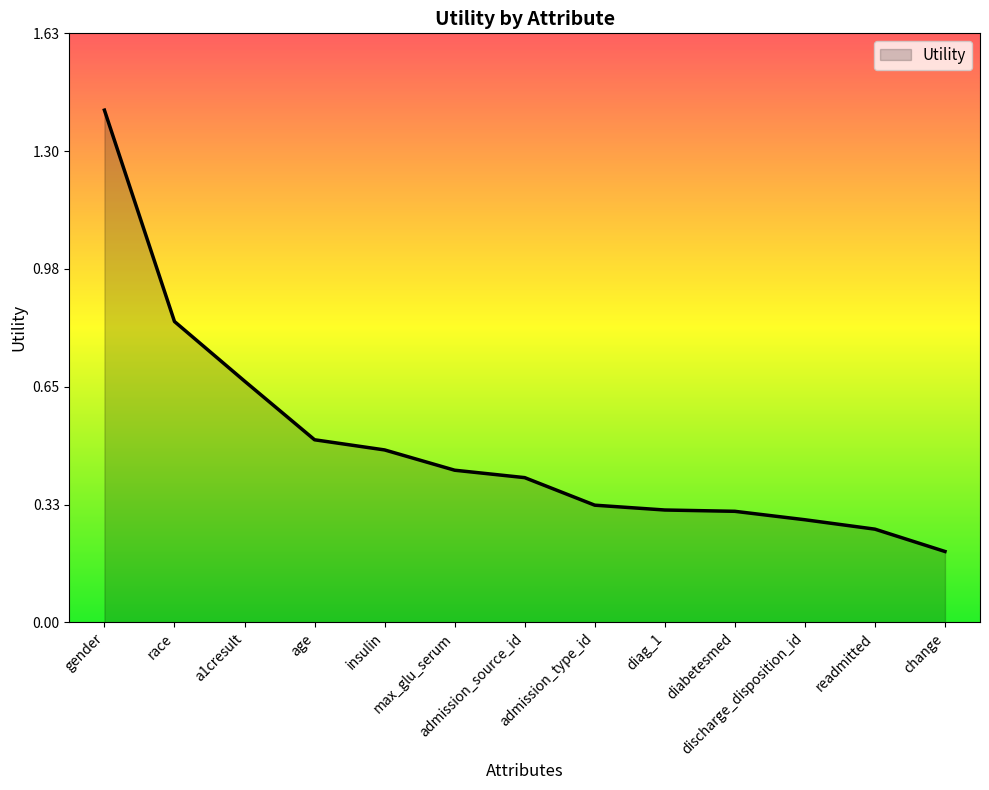

What is the change in value from race to readmitted?

-0.6